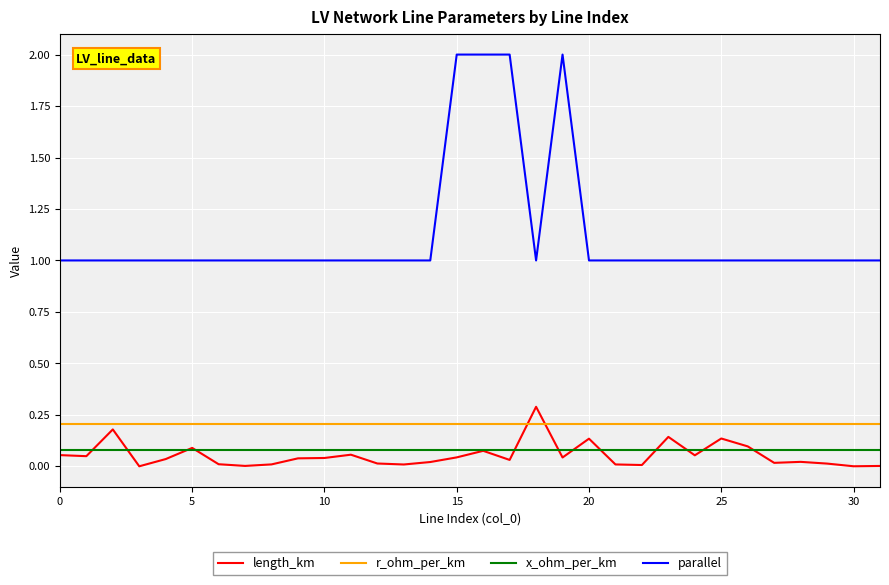

What is the greatest value displayed?

2.0